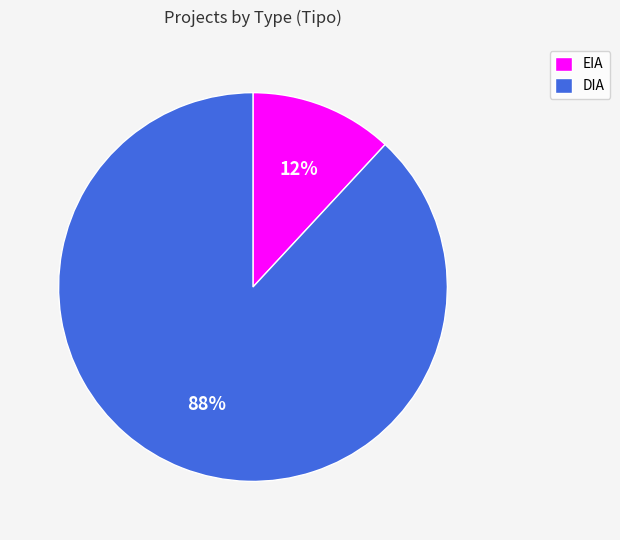

To the nearest percent, what is the difference between the largest and smallest slice percentages?

76%